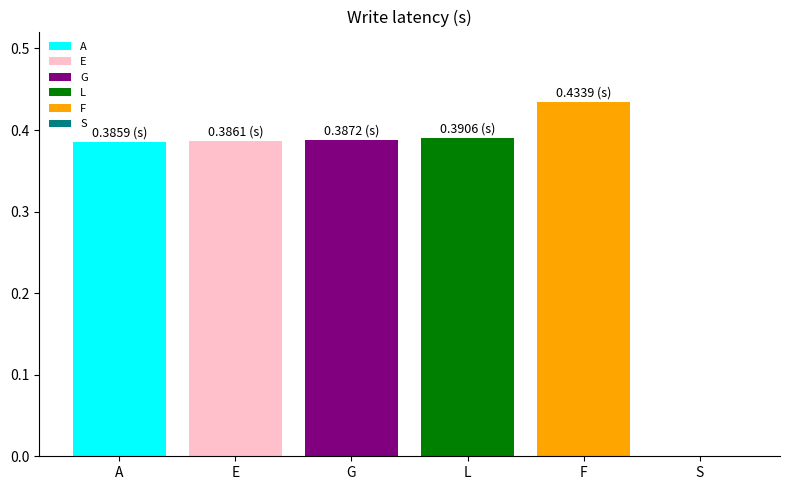

What is the sum of all values?

2.0